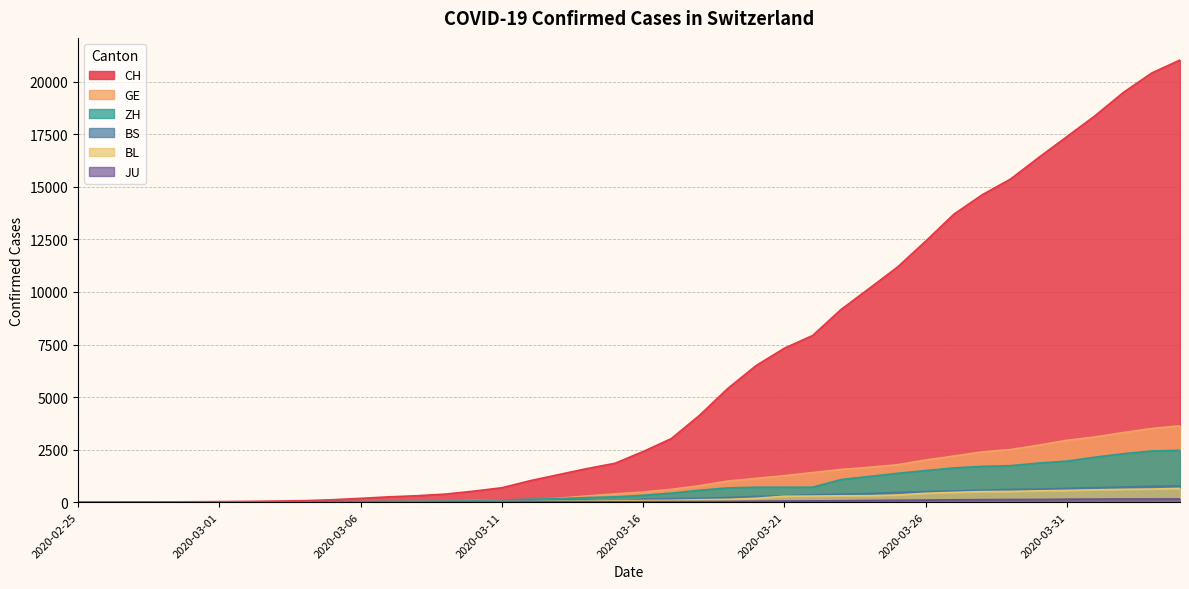

At which category does BS reach its first local valley?

2020-03-15